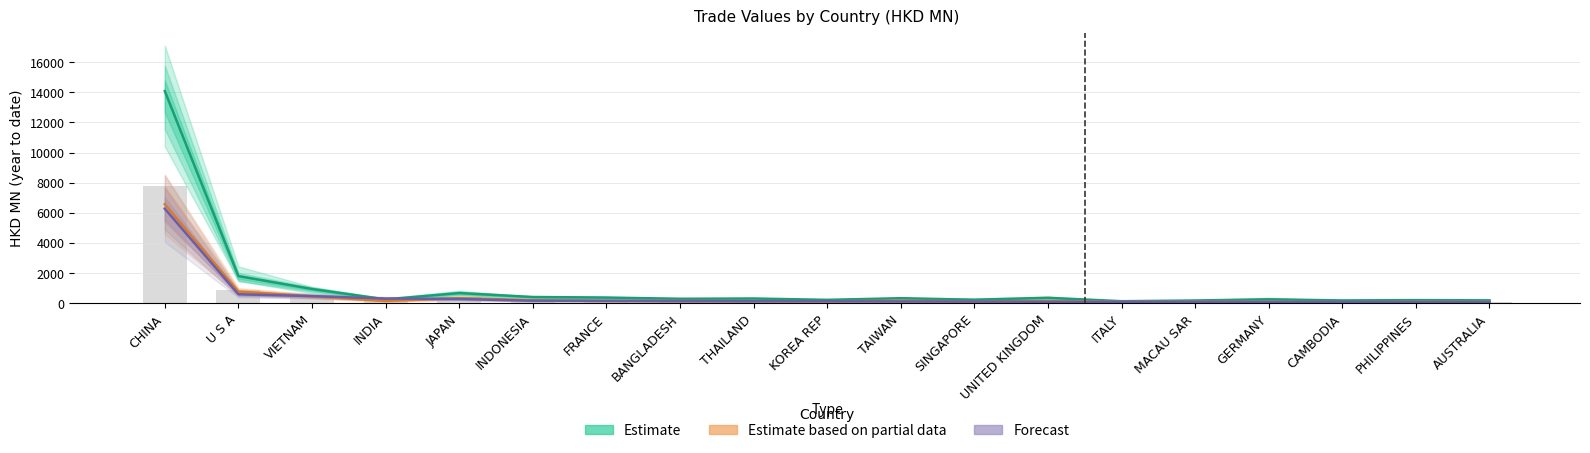

What is the difference between the Estimate (201712) values at INDIA and ITALY?

118.0